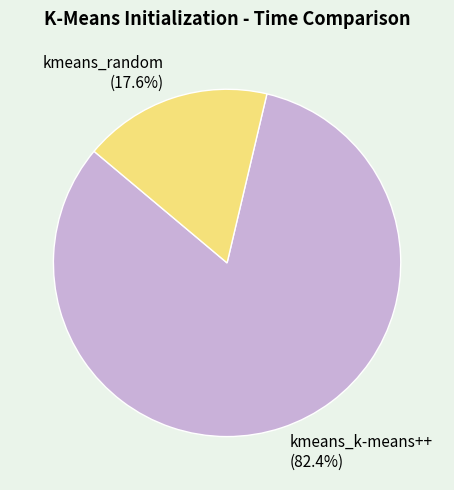

What percentage is NOT represented by kmeans_k-means++?

17.6%